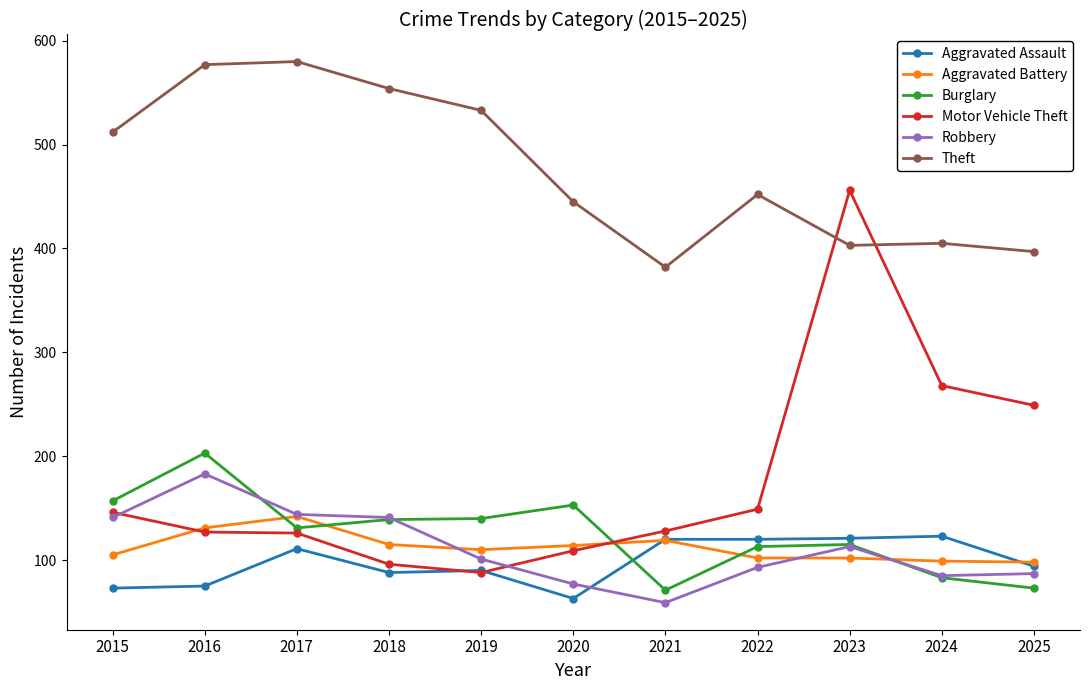

Is it true that Burglary equals 113 at 2022?

True